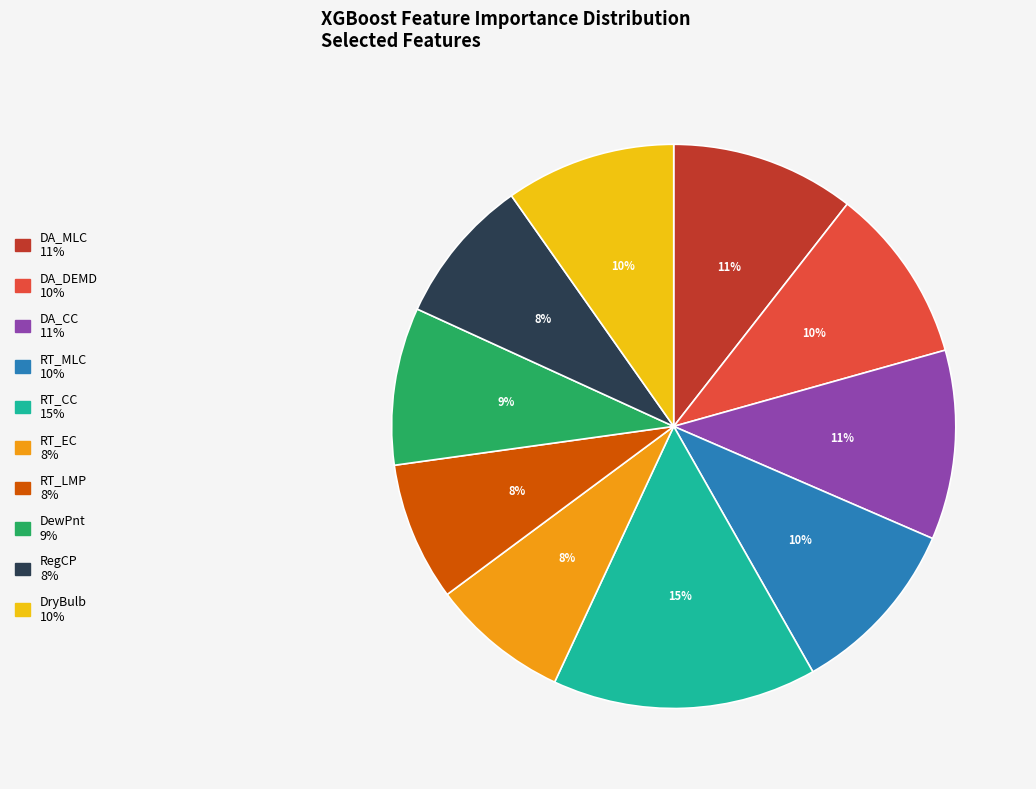

What percentage is the RT_LMP slice, to the nearest percent?

8%